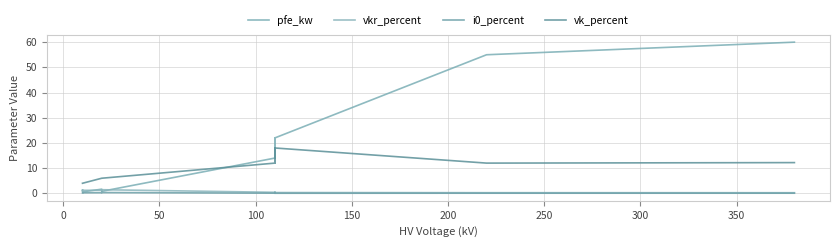

Is it true that pfe_kw equals 0.4 at 10?

False